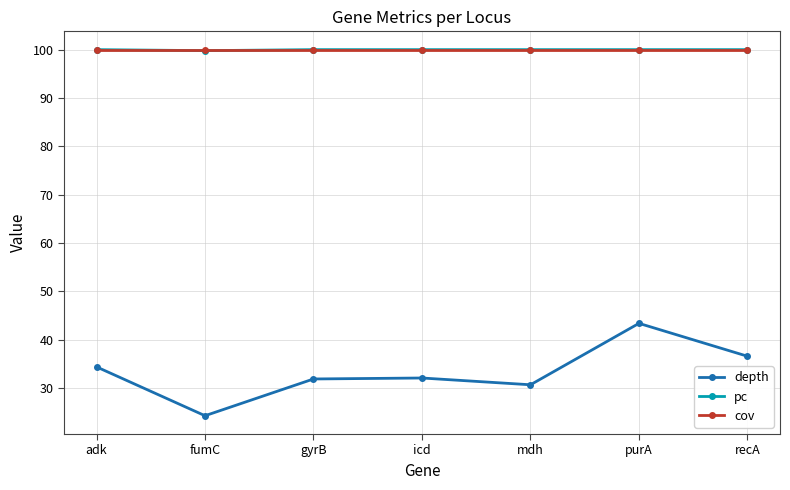

True or false: pc and depth intersect in this chart.

False